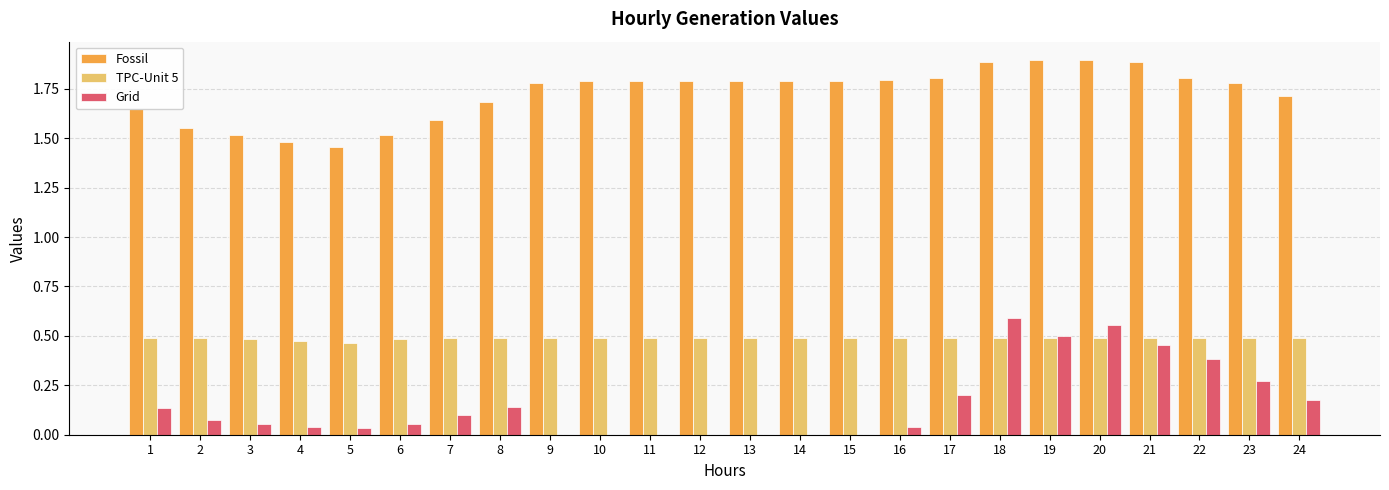

Is the value of TPC-Unit 5 at 23 greater than the value of Fossil at 22?

No